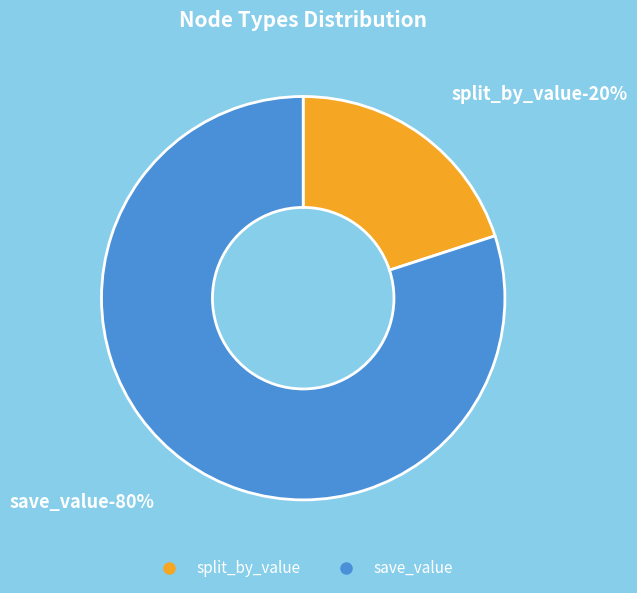

To the nearest percent, what percentage of the pie is save_value?

80%